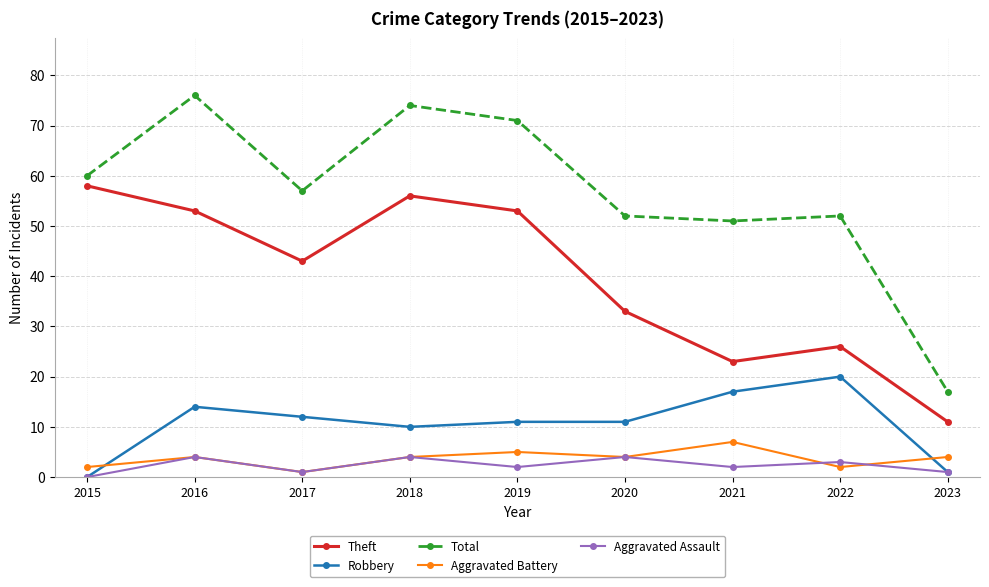

What is the difference between the Aggravated Battery values at 2019 and 2020?

1